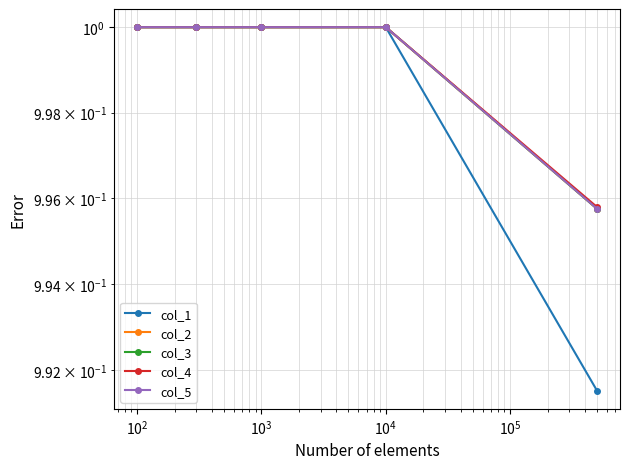

True or false: col_4 and col_2 cross at least once.

False